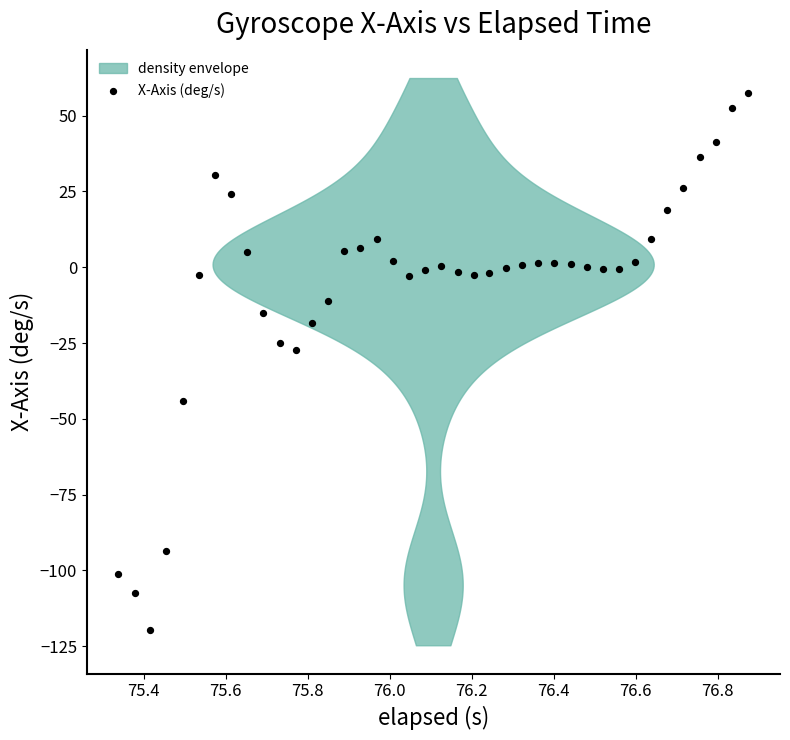

What Y value in the scatter plot is closest to -31?

-27.4